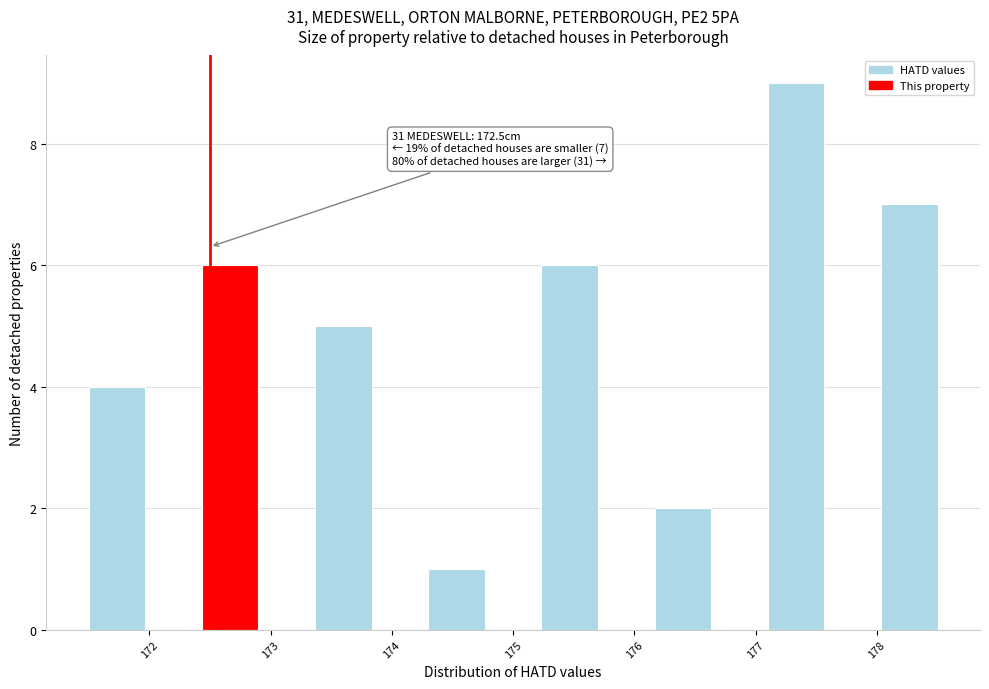

Which range on the x-axis has the tallest bar?

177.1 to 177.6